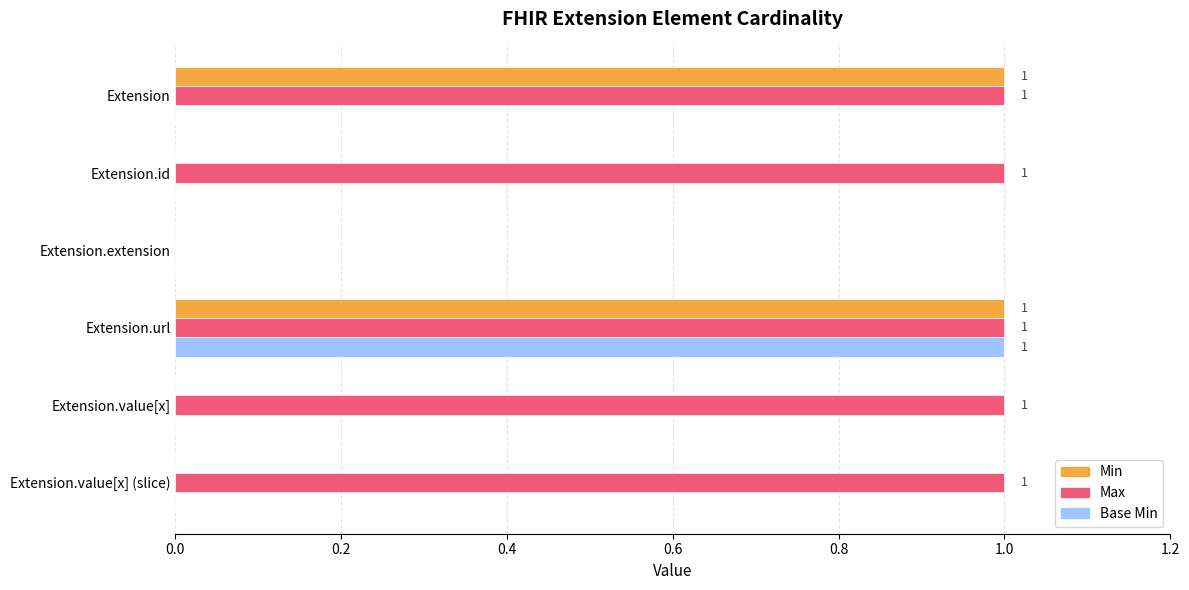

Which series changed the most between Extension and Extension.value[x] (slice)?

Min